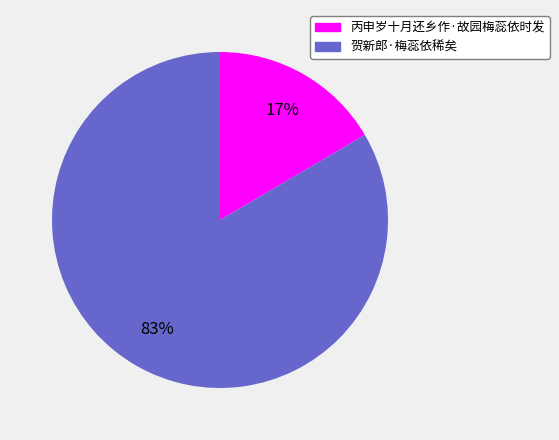

What percentage is the 贺新郎·梅蕊依稀矣 slice, to the nearest percent?

83%